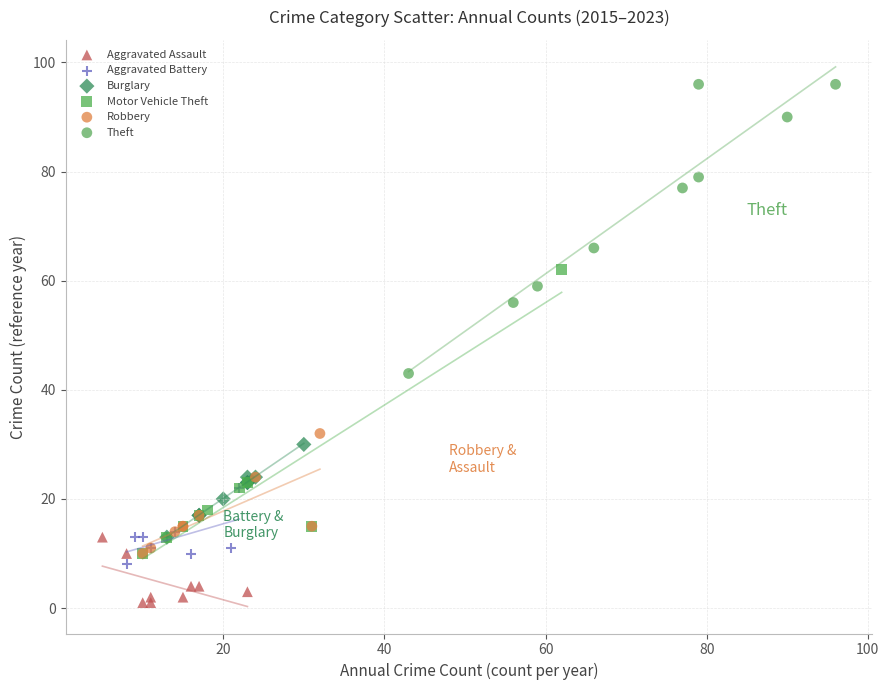

Which series contains the highest Y value?

Theft